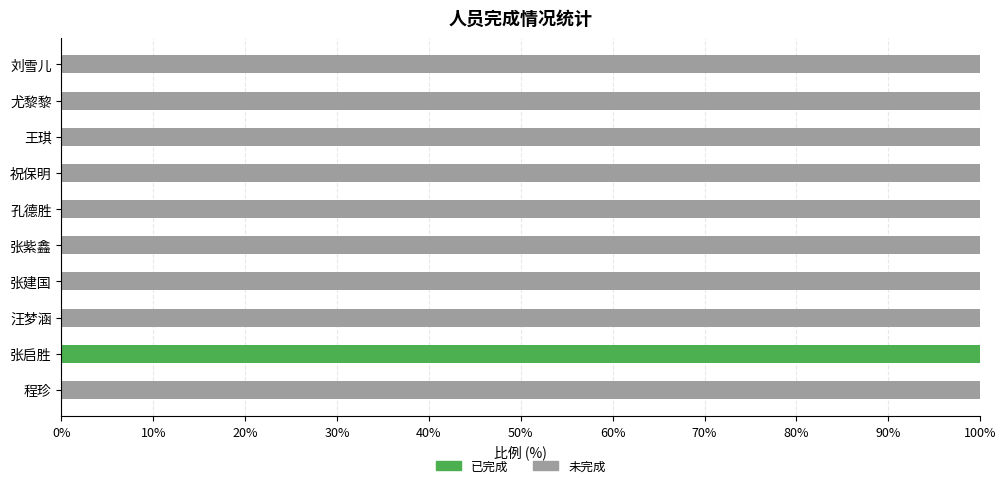

What is the total value across all series at 张启胜?

100